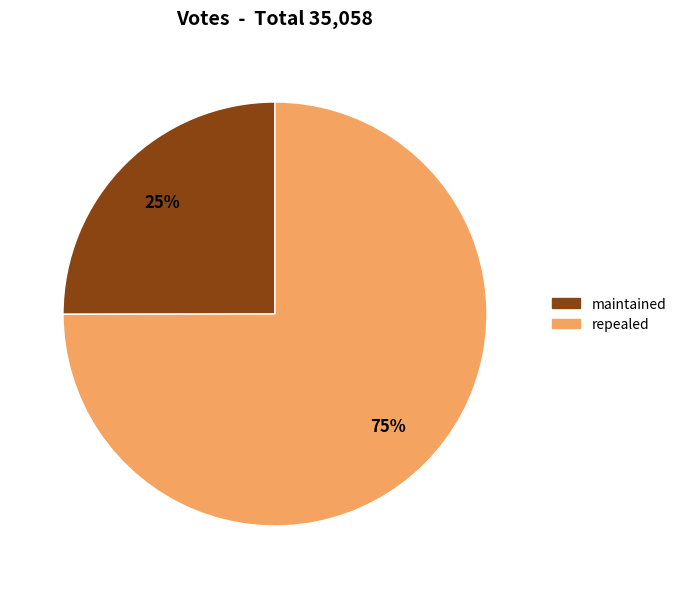

To the nearest percent, what is the average slice percentage?

50%